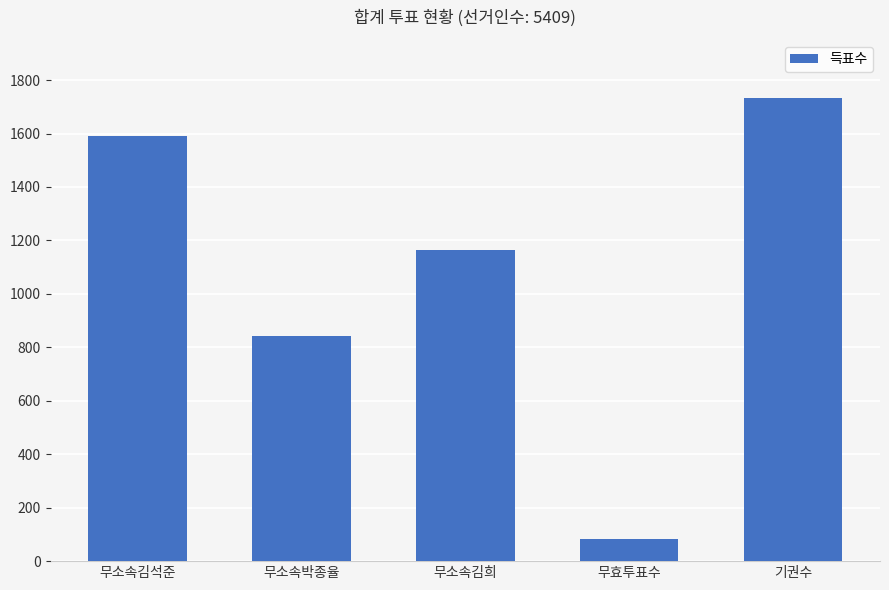

The value at 무소속박종율 is 235. True or false?

False